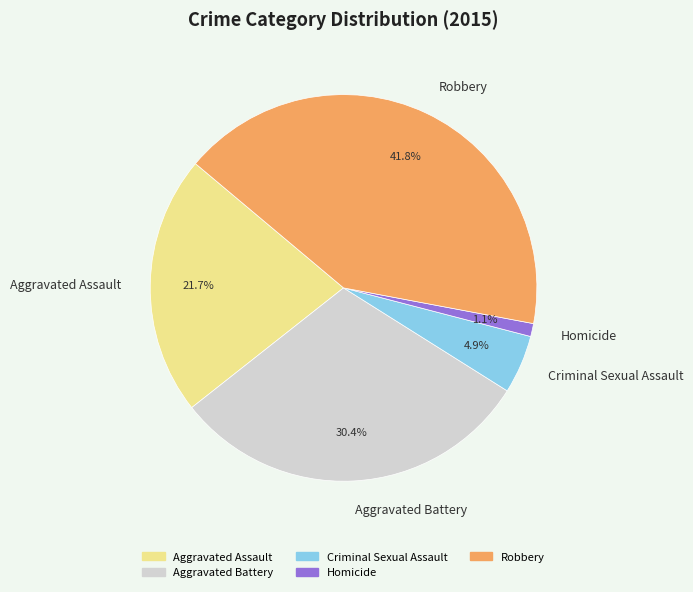

Which category has the smallest portion of the pie?

Homicide